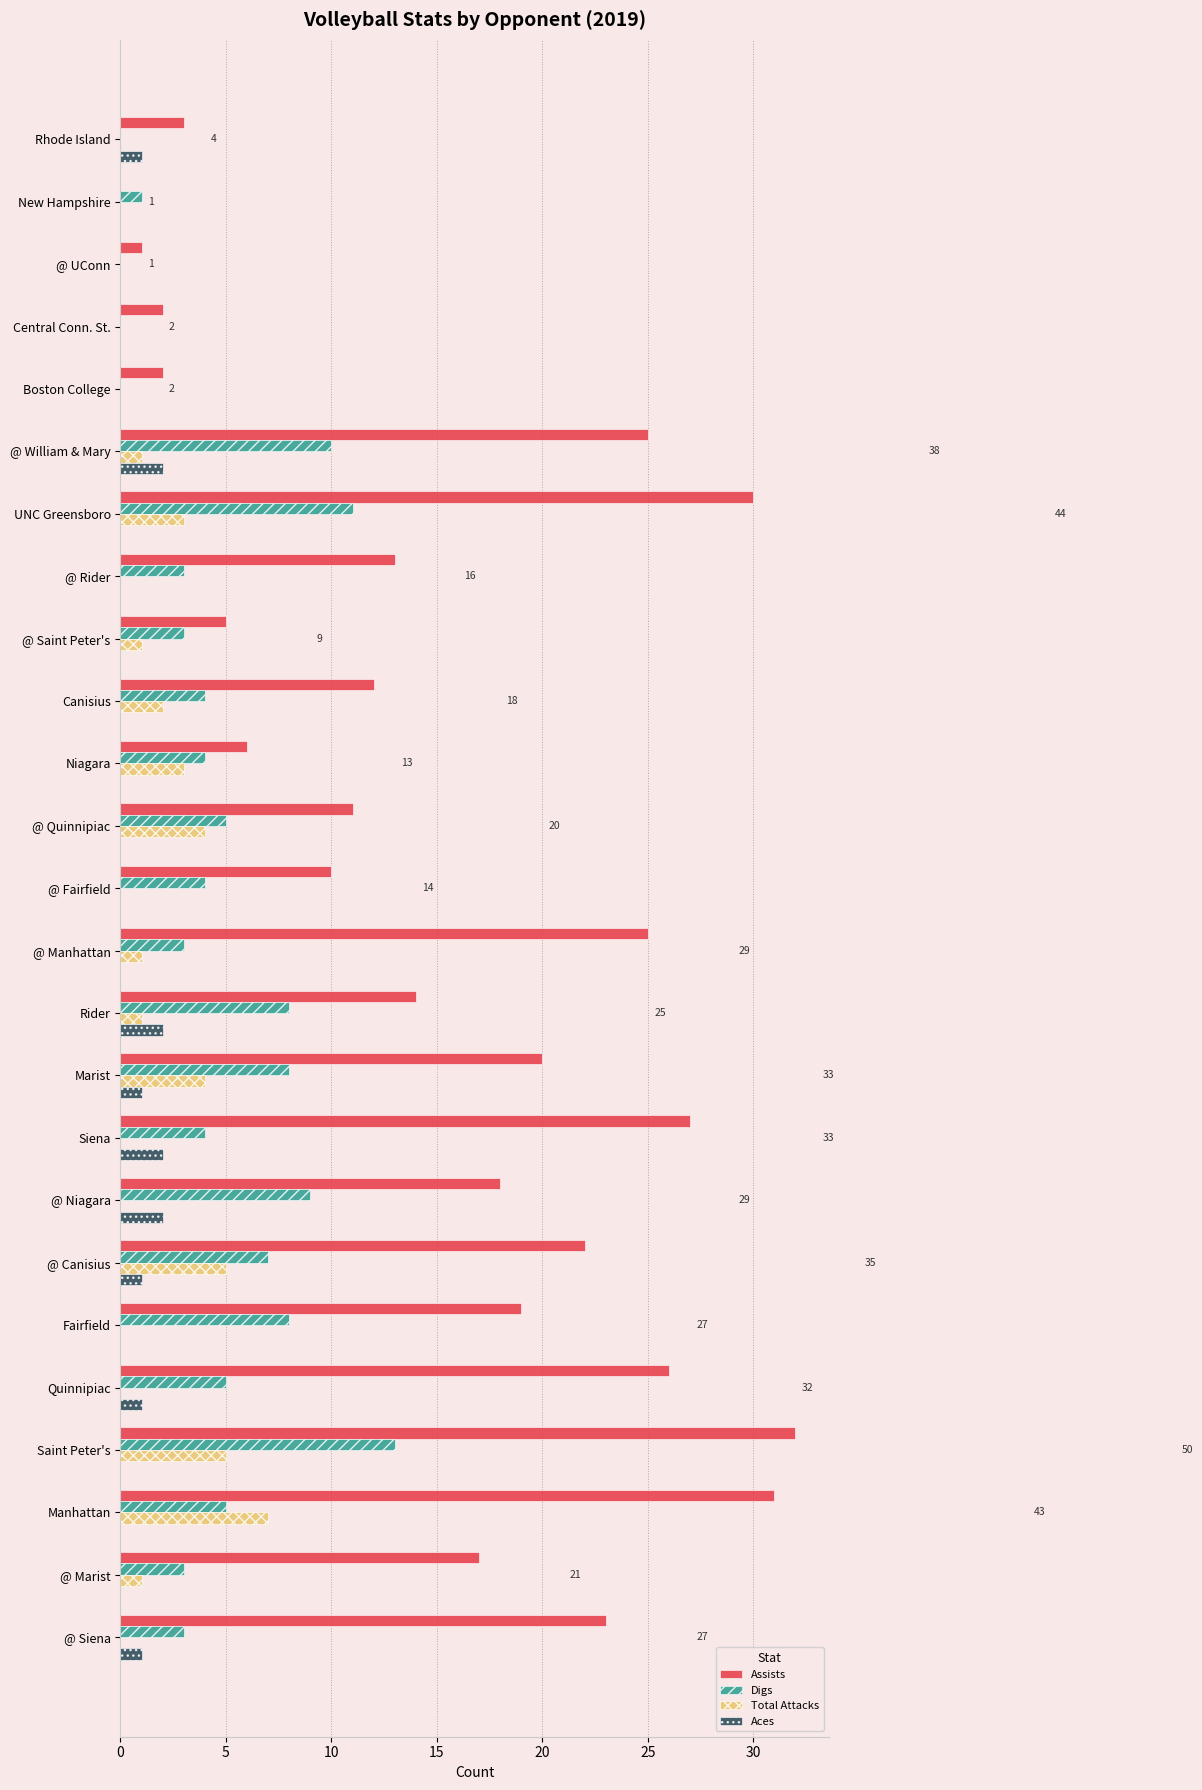

Which category has the highest value across all series?

Saint Peter's